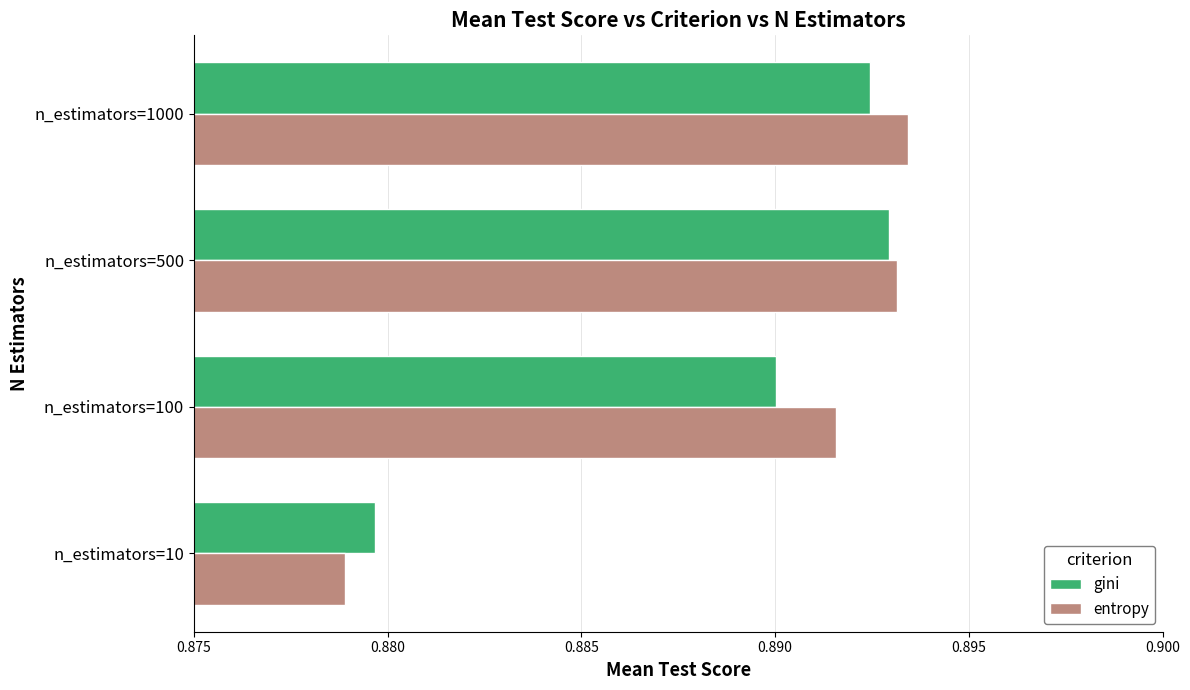

Is it true that entropy equals 0.2 at n_estimators=500?

False